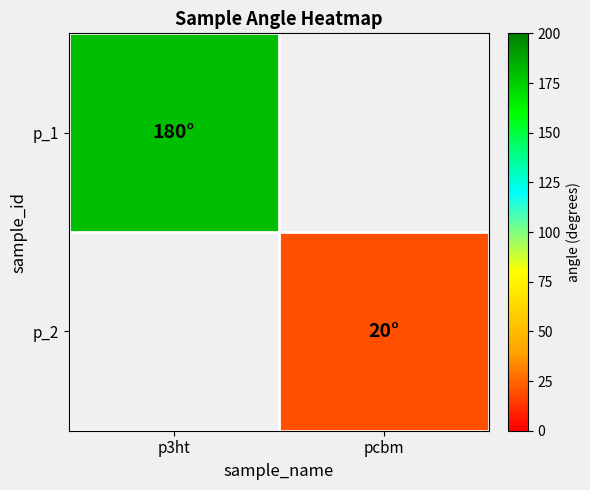

Which category has the lowest value in the p_1 series?

p3ht